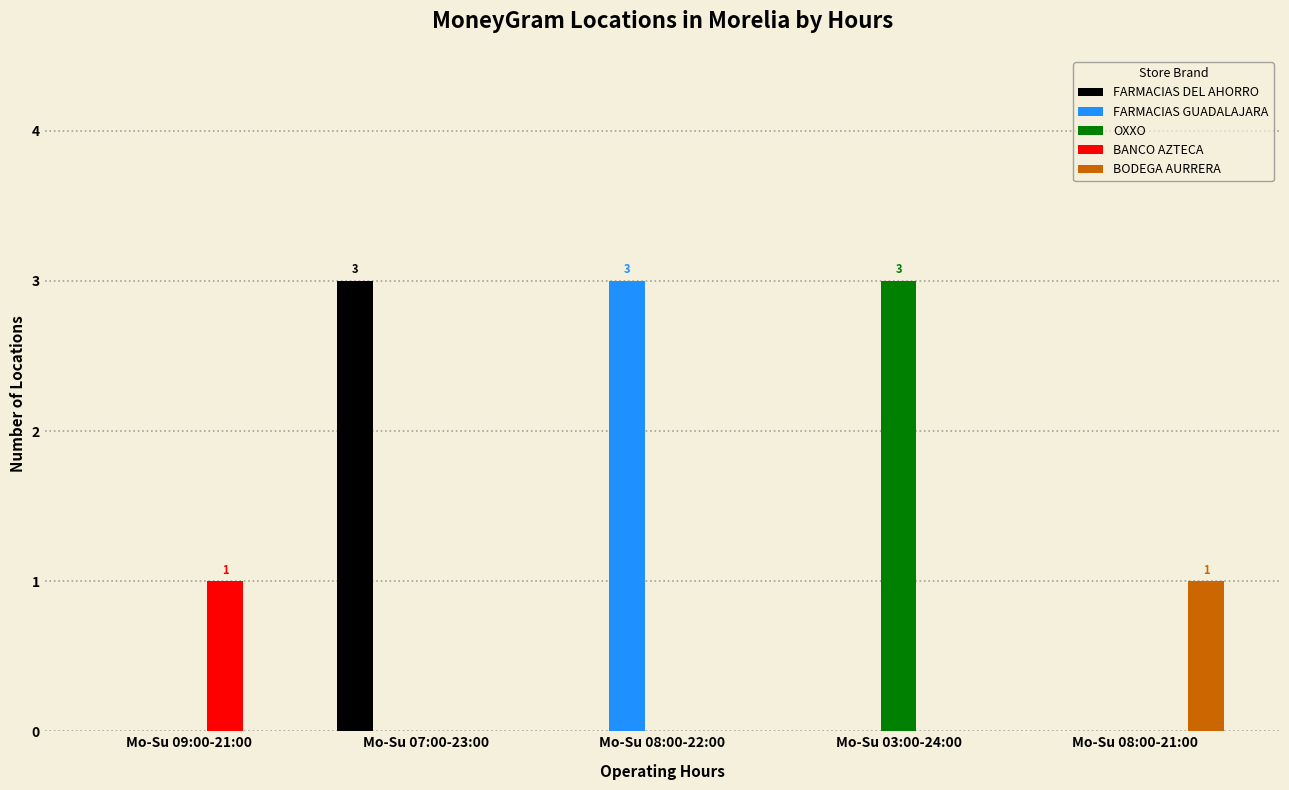

Is it true that BANCO AZTECA equals 0 at Mo-Su 09:00-21:00?

False